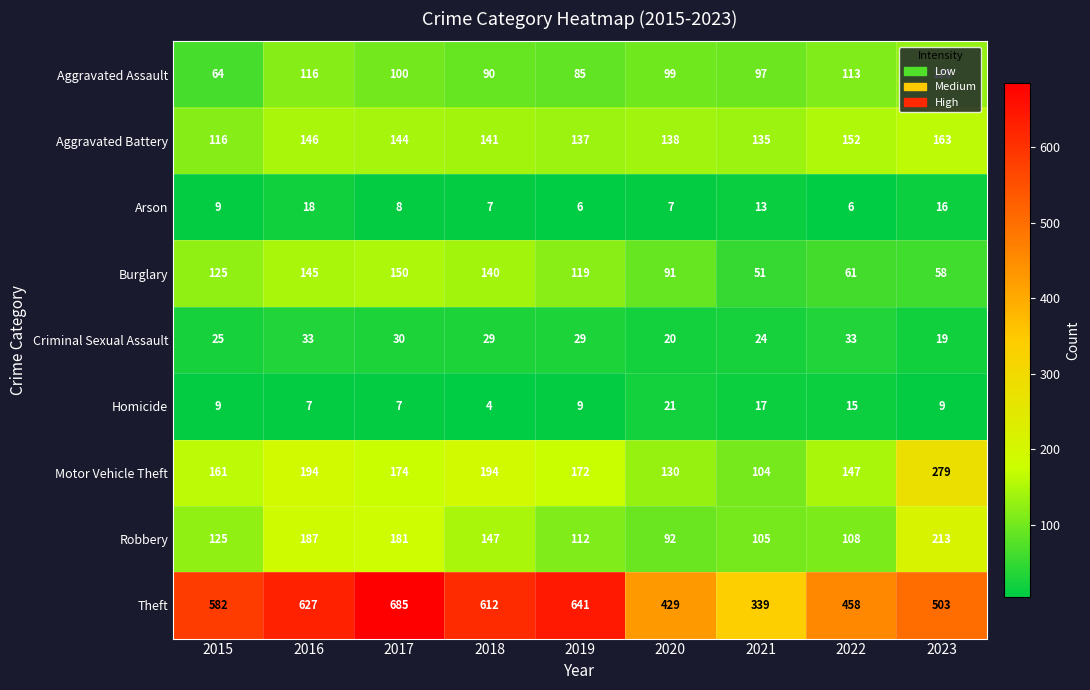

What is the maximum value for Burglary?

150